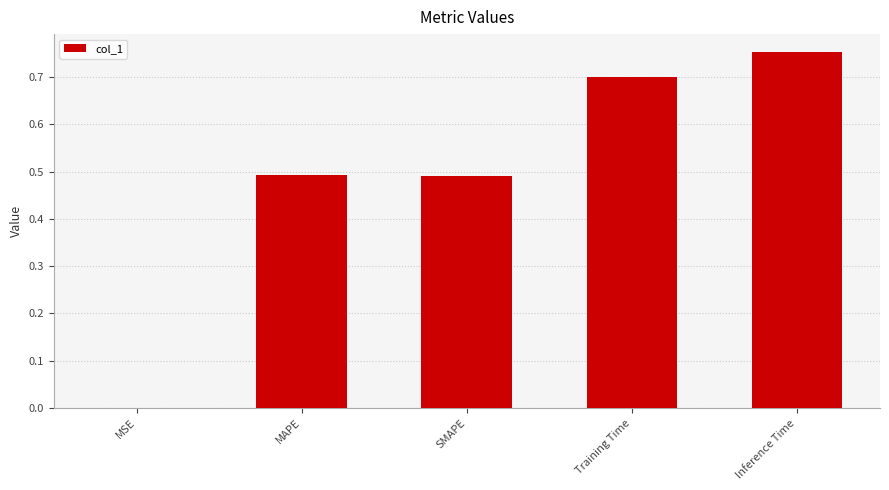

Which category has the highest value across all series?

Inference Time